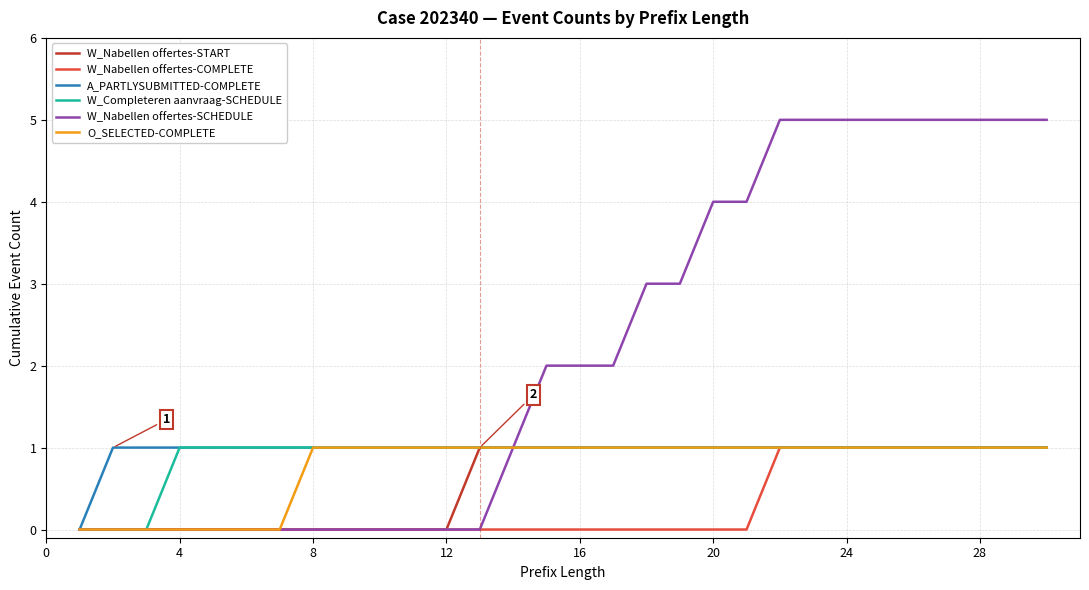

What is the greatest value displayed?

5